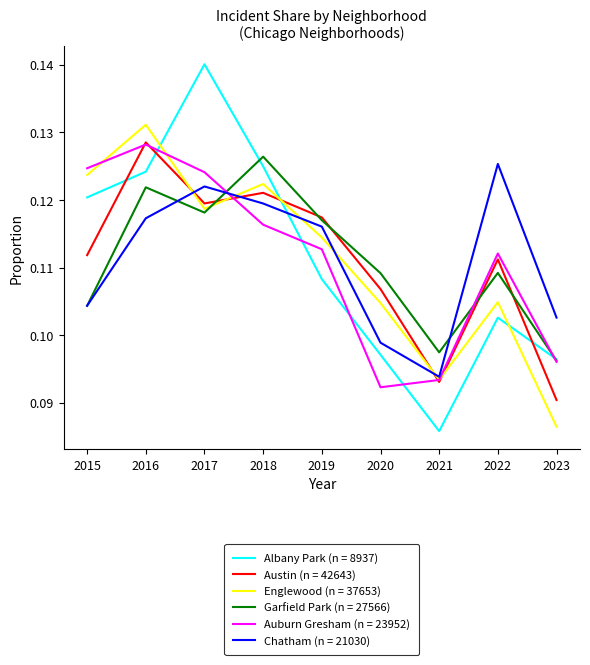

Is the value of Austin (n = 42643) at 2020 greater than the value of Englewood (n = 37653) at 2016?

No